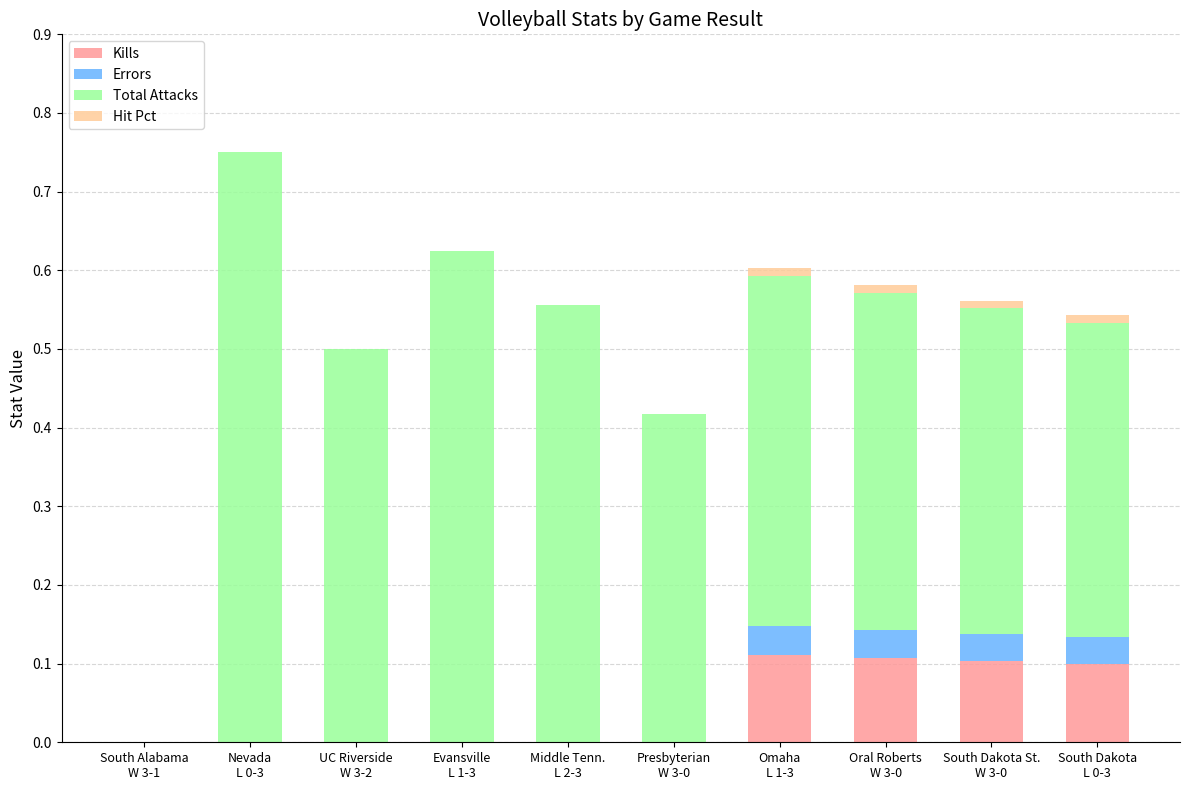

Is it true that Kills equals 0.1 at South Dakota St.
W 3-0?

True